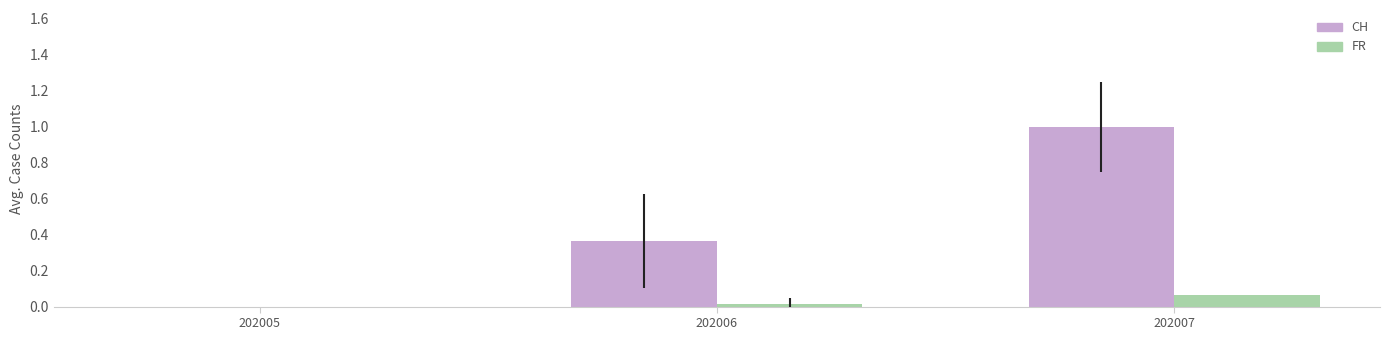

True or false: FR has a value of 0.0 at 202006.

True